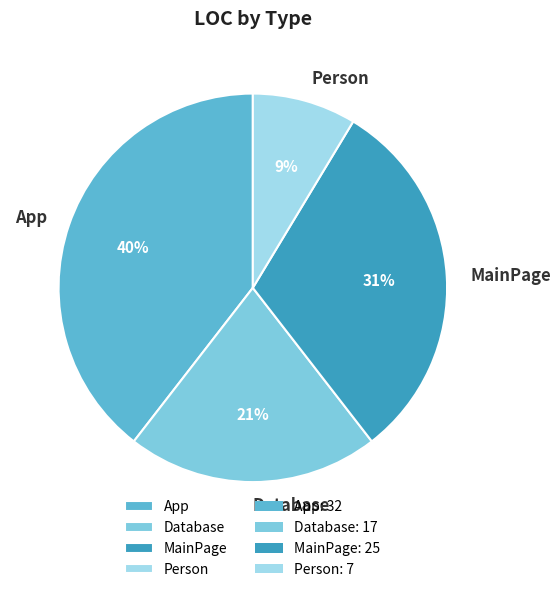

To the nearest percent, what portion does MainPage represent?

31%